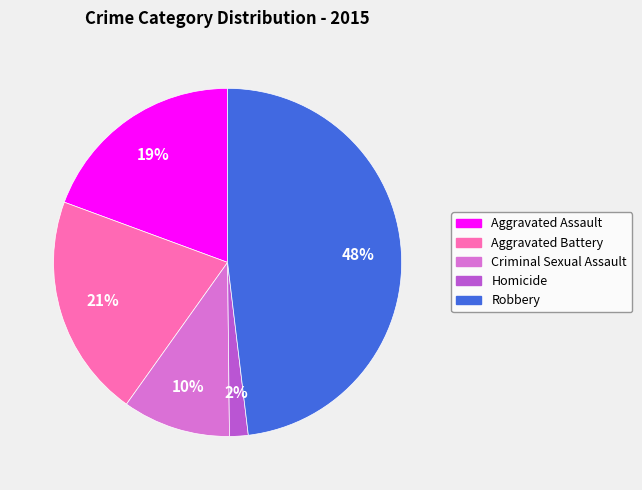

To the nearest percent, what portion does Homicide represent?

2%